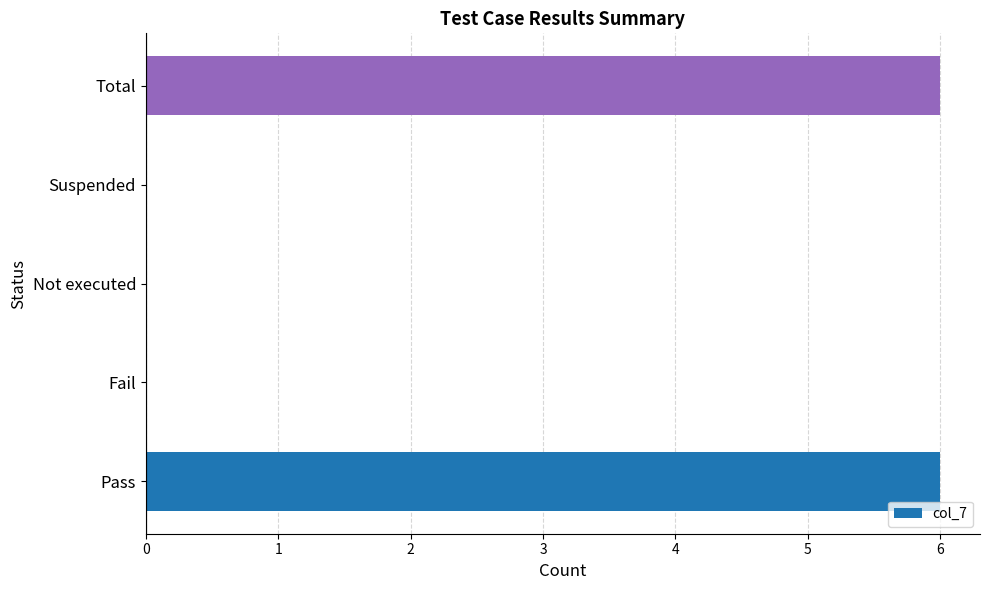

Reading top to bottom, extract all data points from this chart.

Total=6	Suspended=0	Not executed=0	Fail=0	Pass=6